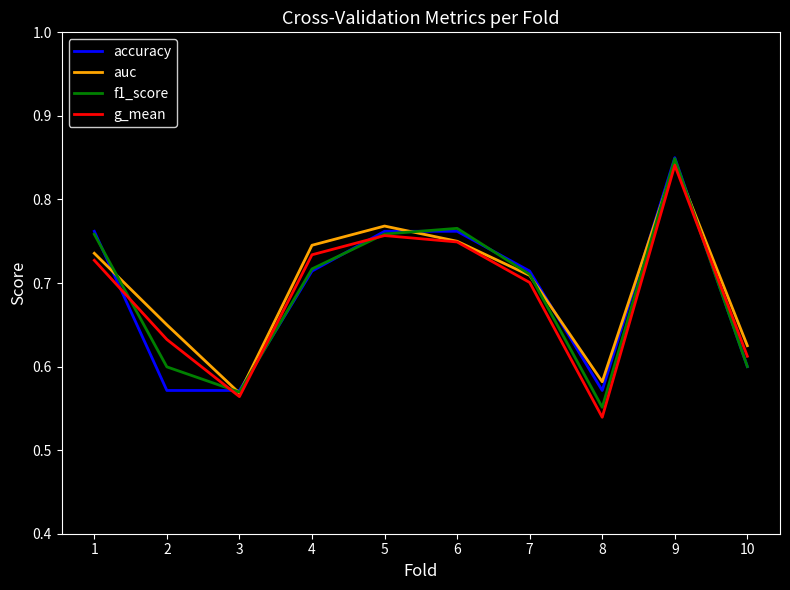

How many times do accuracy and g_mean cross each other?

5